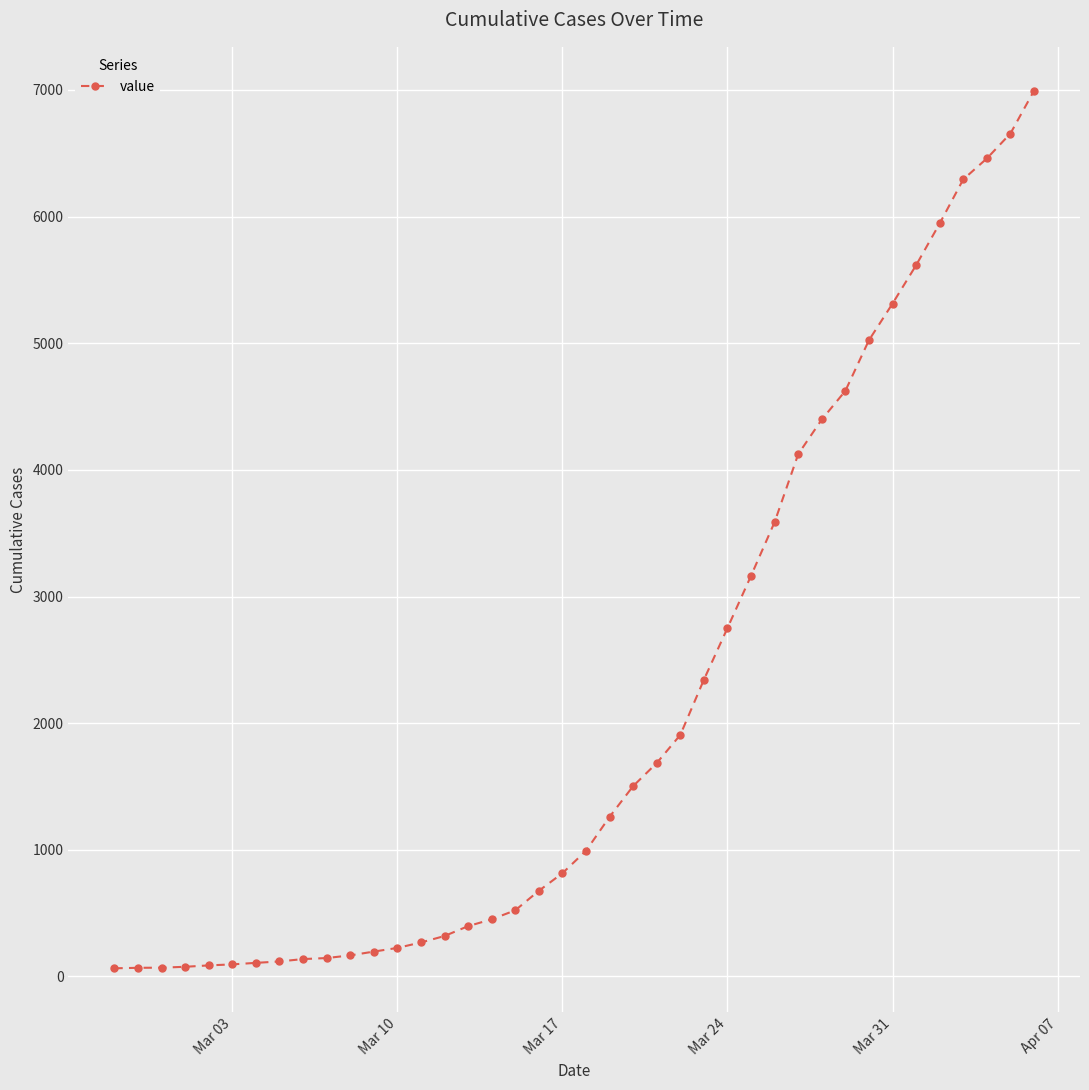

What is the greatest value displayed?

6994